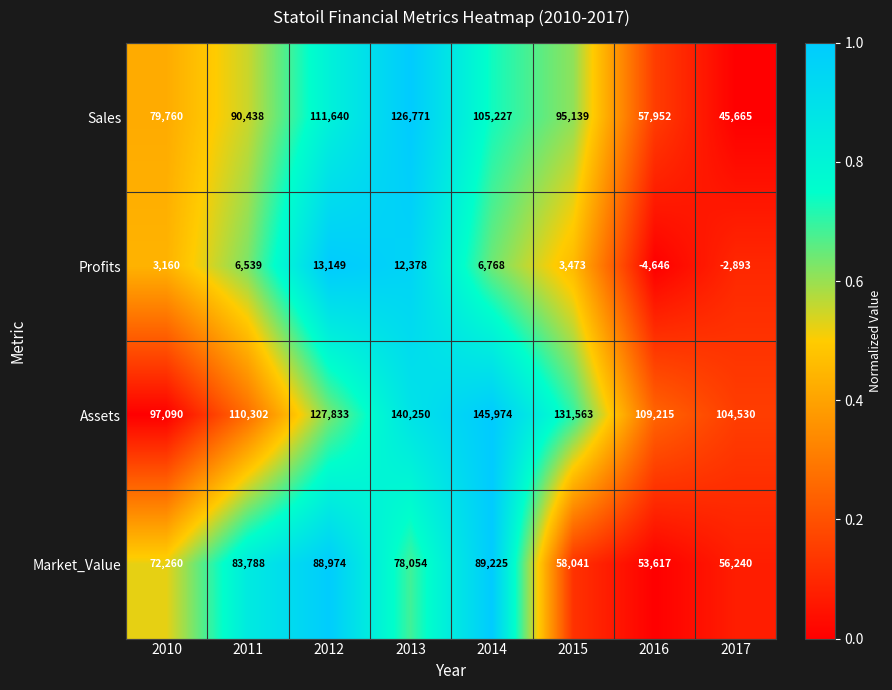

Count the number of data series in this chart.

4